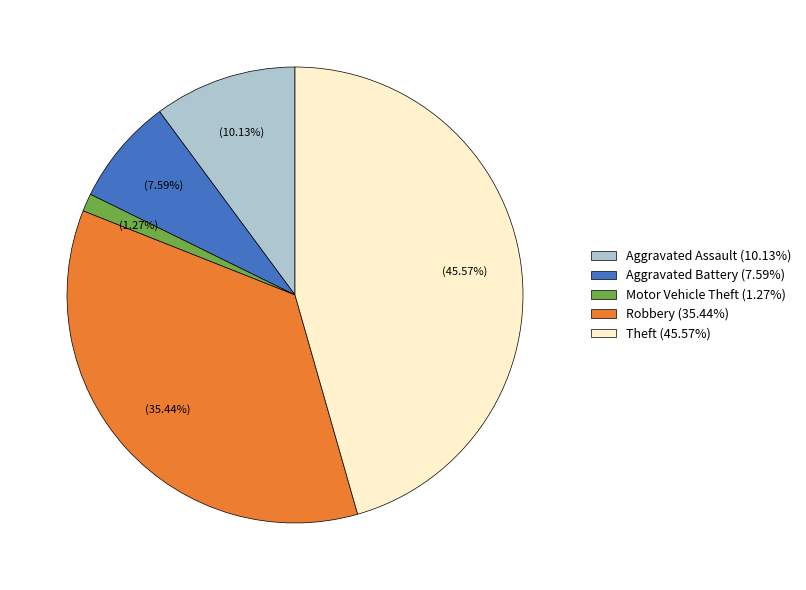

Is the sum of Robbery (35.44%) and Aggravated Assault (10.13%) greater than half?

No